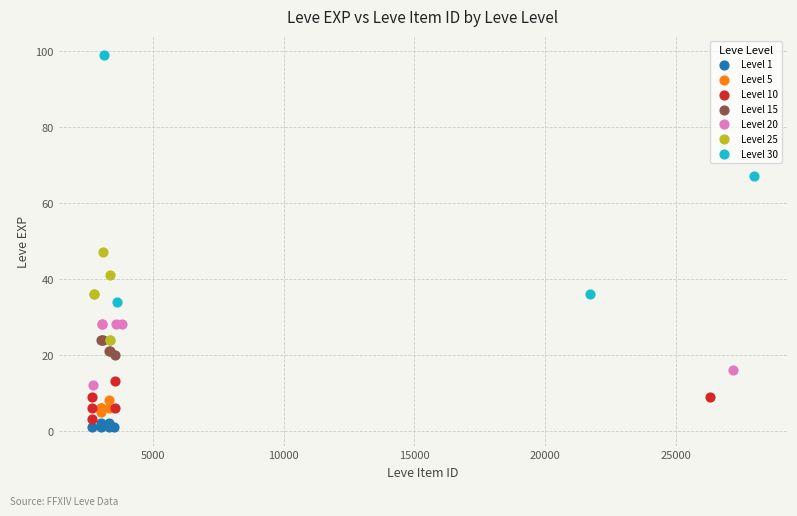

Which series has the widest spread of Y values?

Level 30